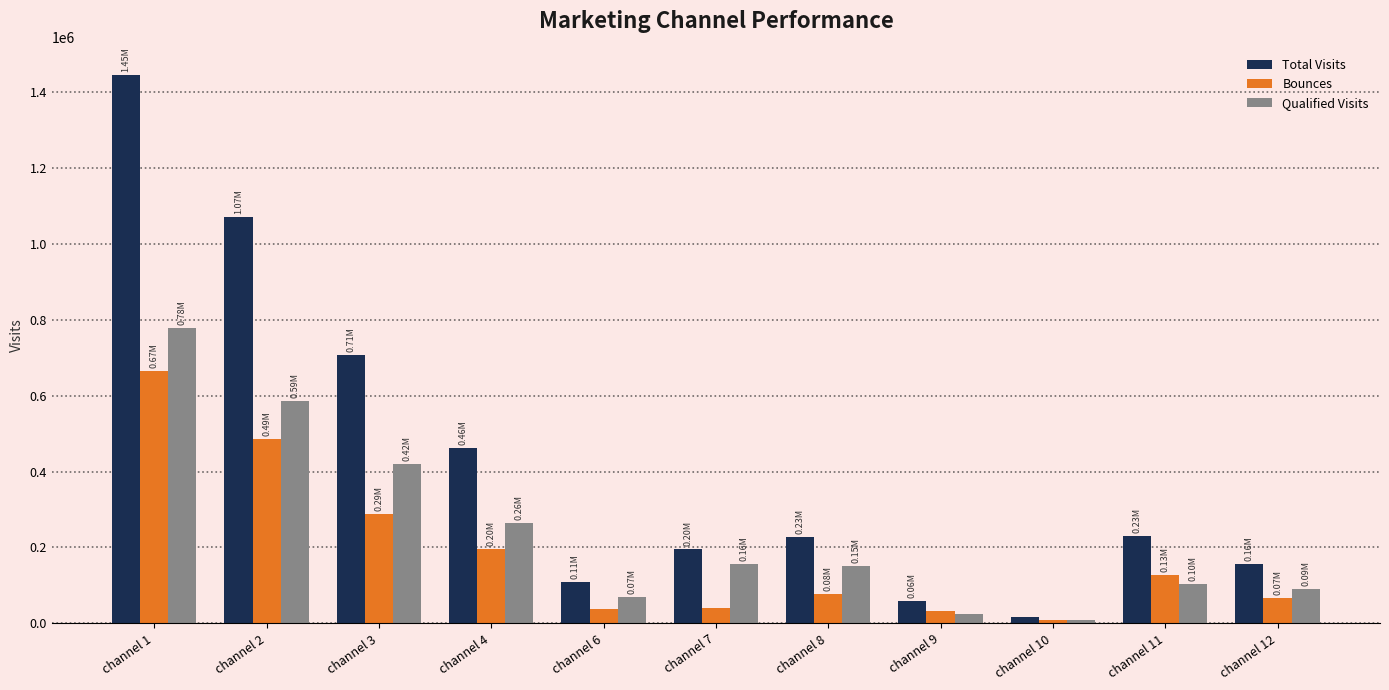

How many groups of bars are there?

11